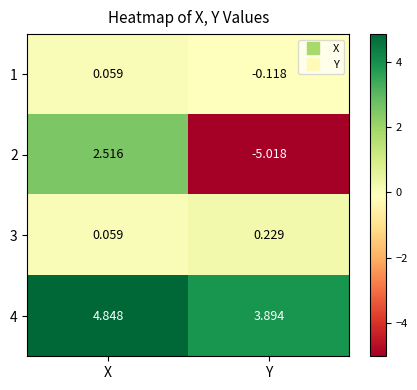

List the labels in order of 3 value, largest first.

Y, X